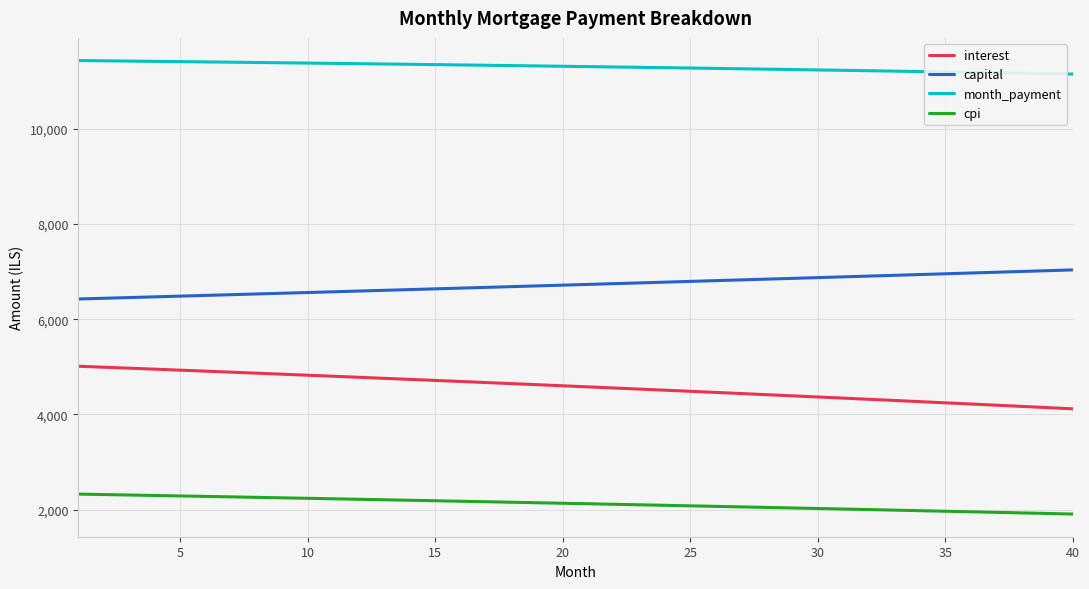

Which series has the largest total across all categories?

month_payment